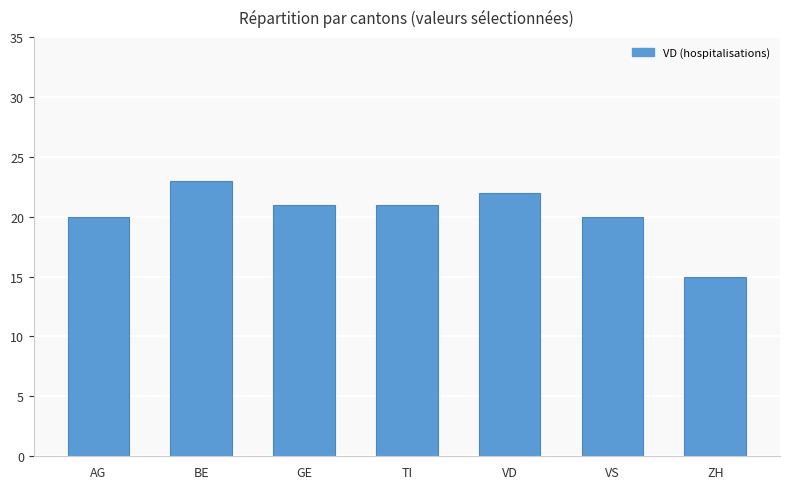

What is the label of the 1st bar from the left?

AG